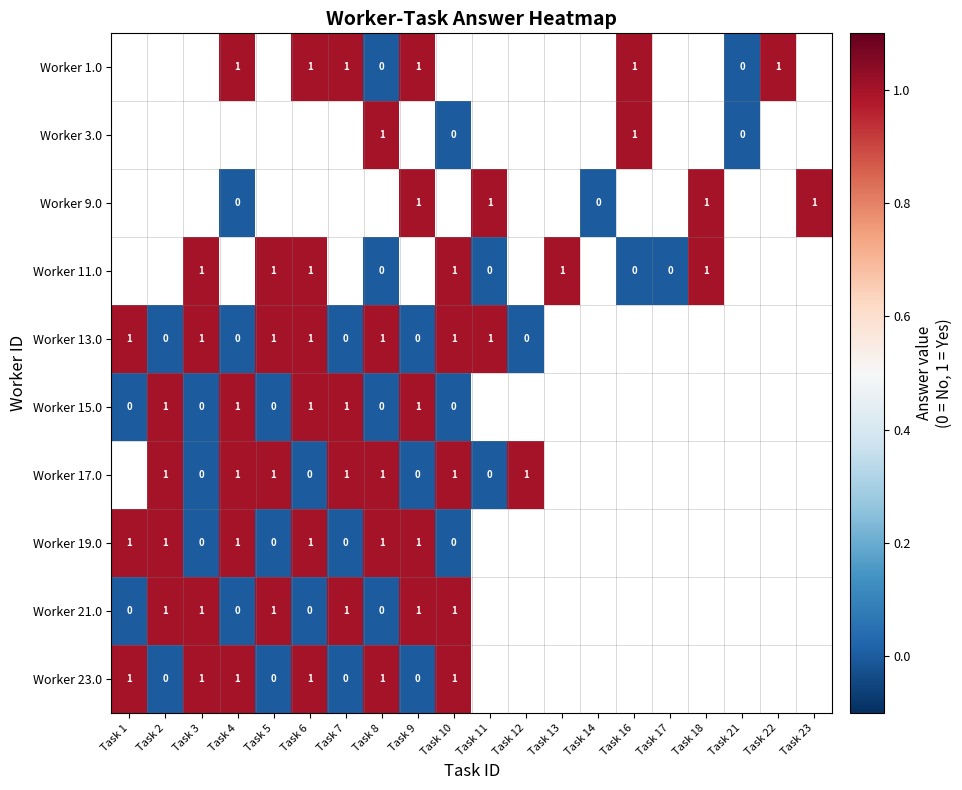

The Worker 23.0 series shows 1 at Task 10. True or false?

True